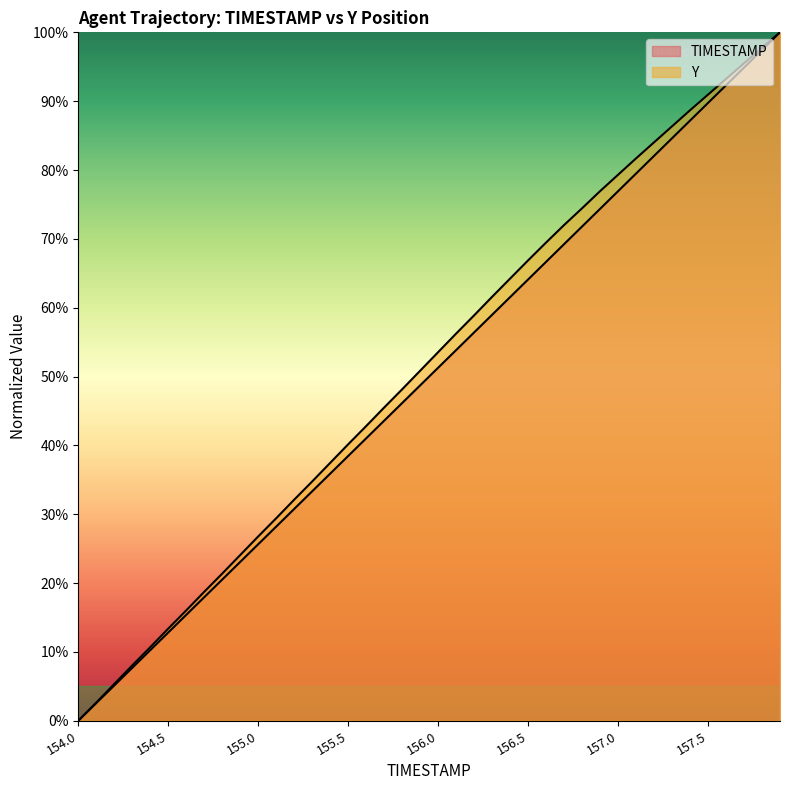

How many lines are shown in the chart?

2